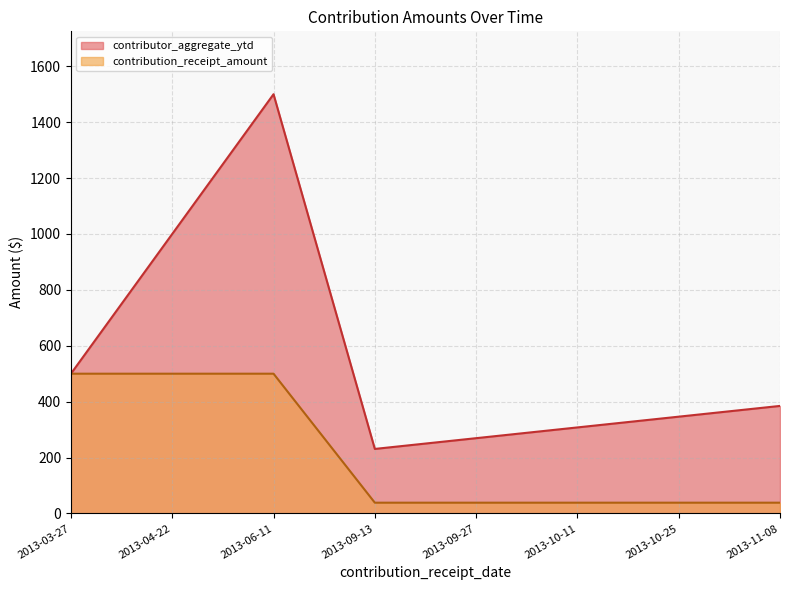

True or false: contributor_aggregate_ytd has a value of 269.3 at 2013-09-27.

True